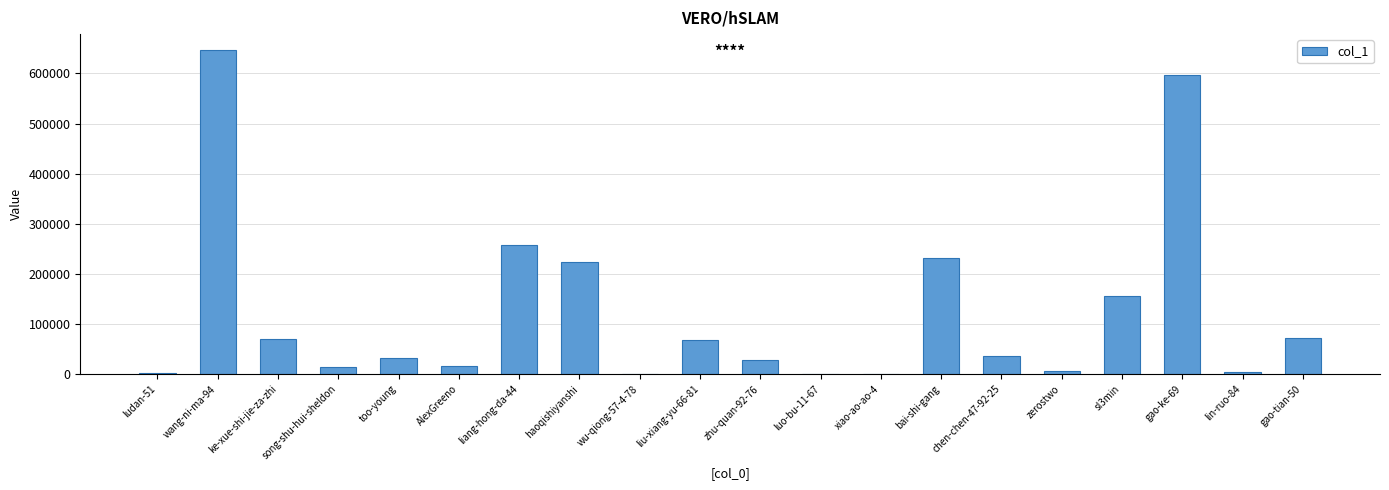

Is it true that the value at gao-ke-69 is 597177?

True